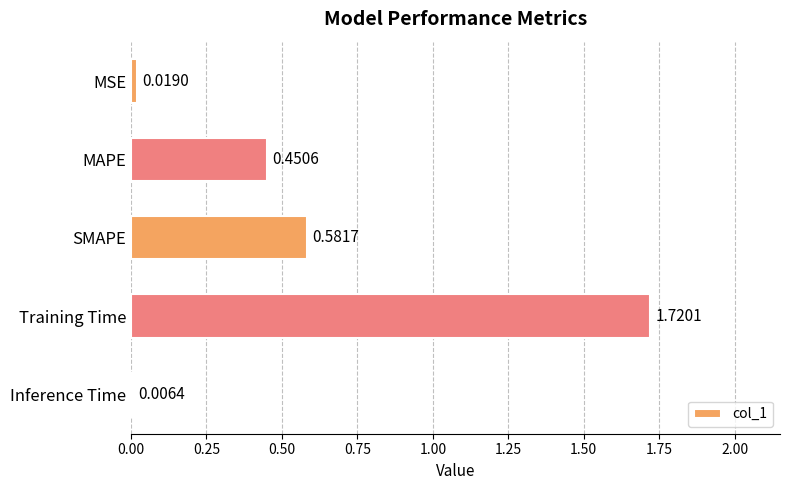

How many series are shown in this chart?

1